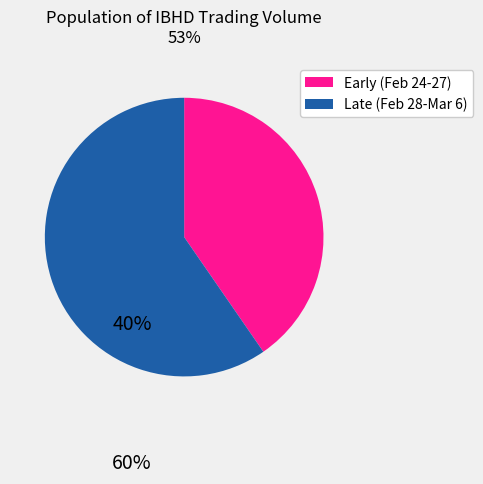

How many slices are in this pie chart?

2